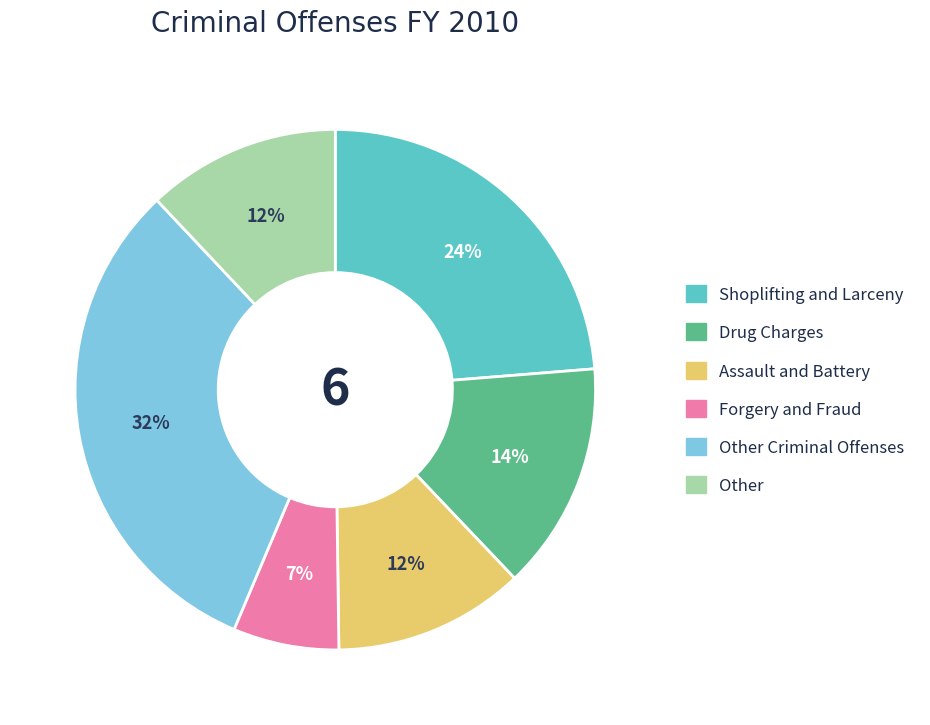

Is there any slice that represents more than half of the pie?

No